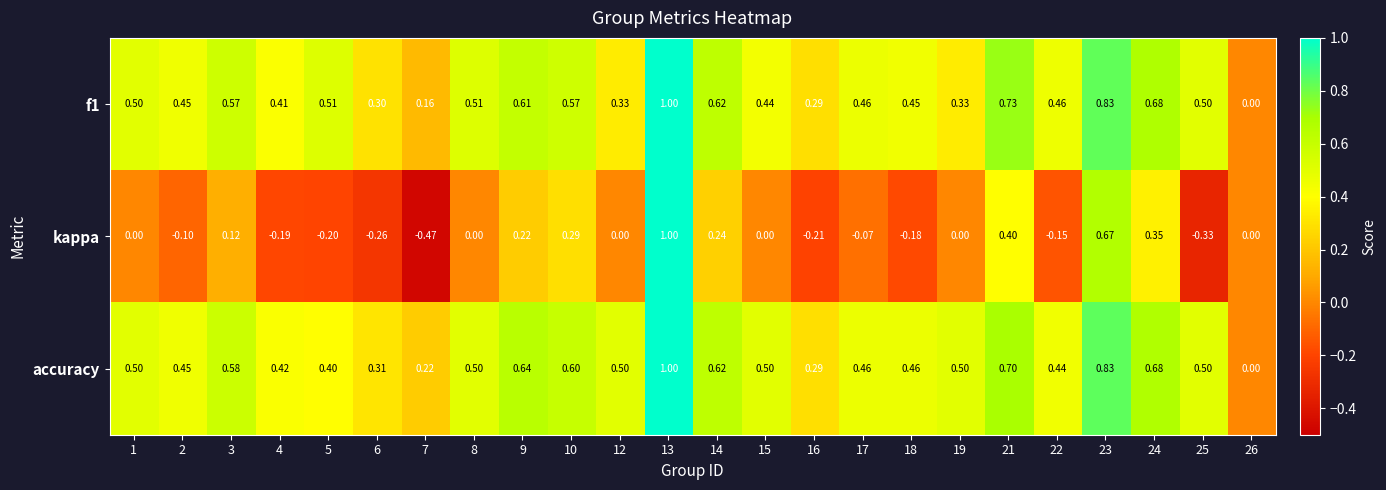

Between 13 and 14, which series saw the biggest shift?

kappa